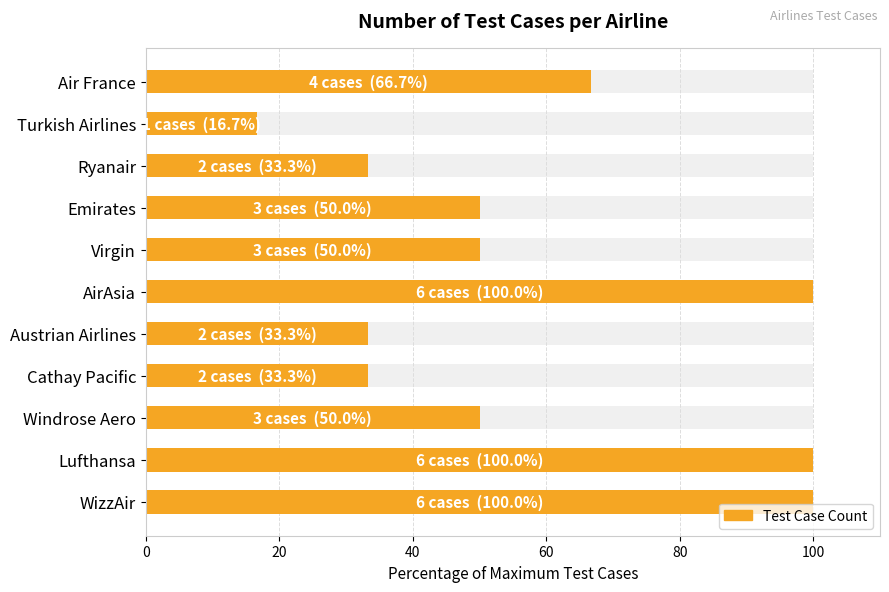

Reading left to right, what are all the values shown in this chart?

100.0	100.0	50.0	33.3	33.3	100.0	50.0	50.0	33.3	16.7	66.7